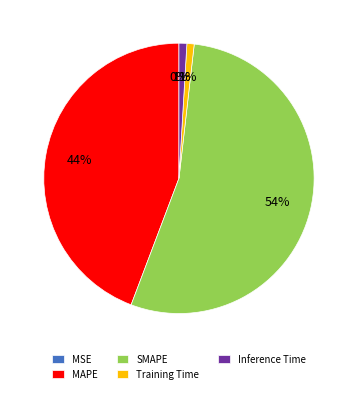

What is the smallest slice in the pie chart?

MSE